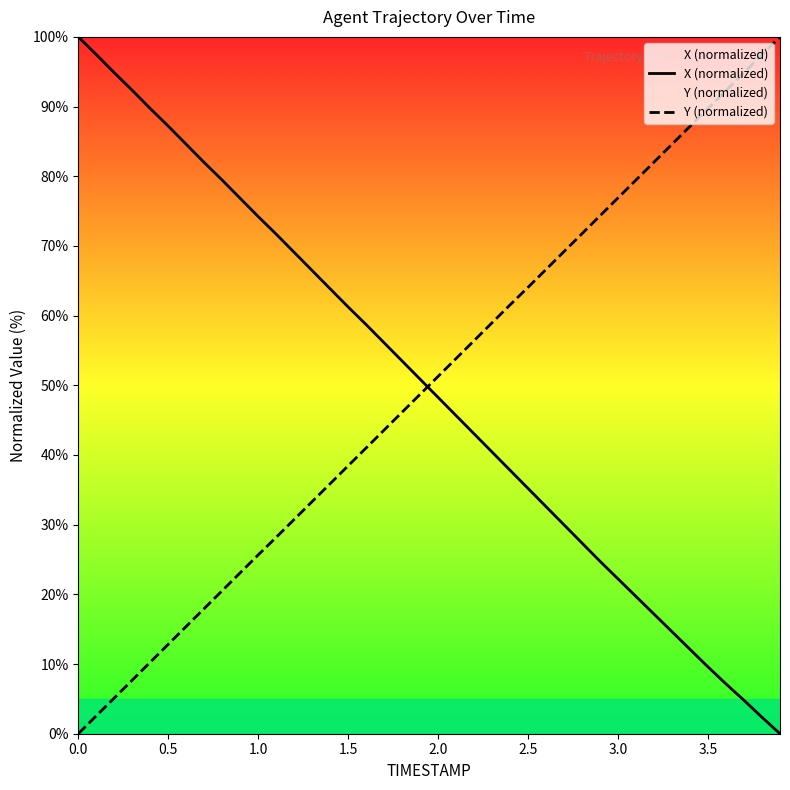

Reading left to right, what are all the values shown in this chart?

X (normalized): 100.0	97.5	94.9	92.3	89.7	87.2	84.6	82.0	79.4	76.8	74.2	71.7	69.1	66.5	63.9	61.2	58.7	56.1	53.5	50.9	48.3	45.6	43.0	40.4	37.8	35.2	32.6	30.0	27.4	24.7	22.2	19.7	17.2	14.6	12.1	9.6	7.1	4.8	2.4	0.0
Y (normalized): 0.0	2.6	5.1	7.7	10.3	12.8	15.4	18.0	20.5	23.1	25.7	28.2	30.8	33.3	35.9	38.5	41.0	43.6	46.2	48.7	51.3	53.8	56.4	59.0	61.5	64.1	66.6	69.2	71.8	74.3	76.9	79.5	82.0	84.6	87.2	89.7	92.3	94.9	97.4	100.0